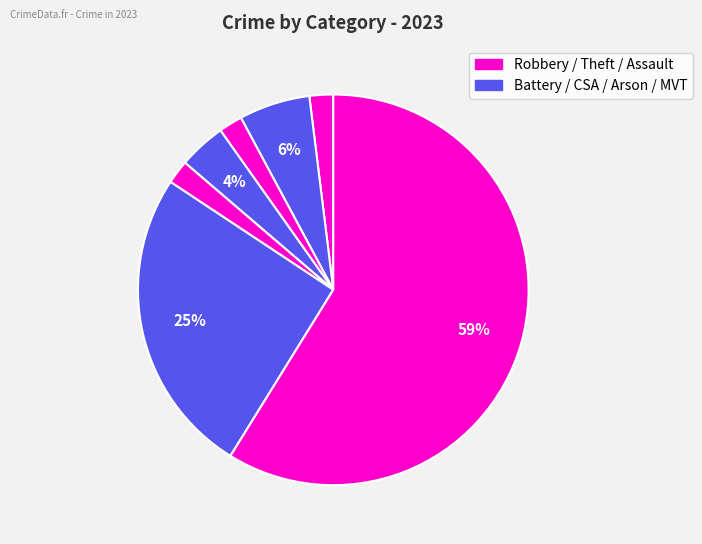

Is there any slice that represents more than half of the pie?

Yes